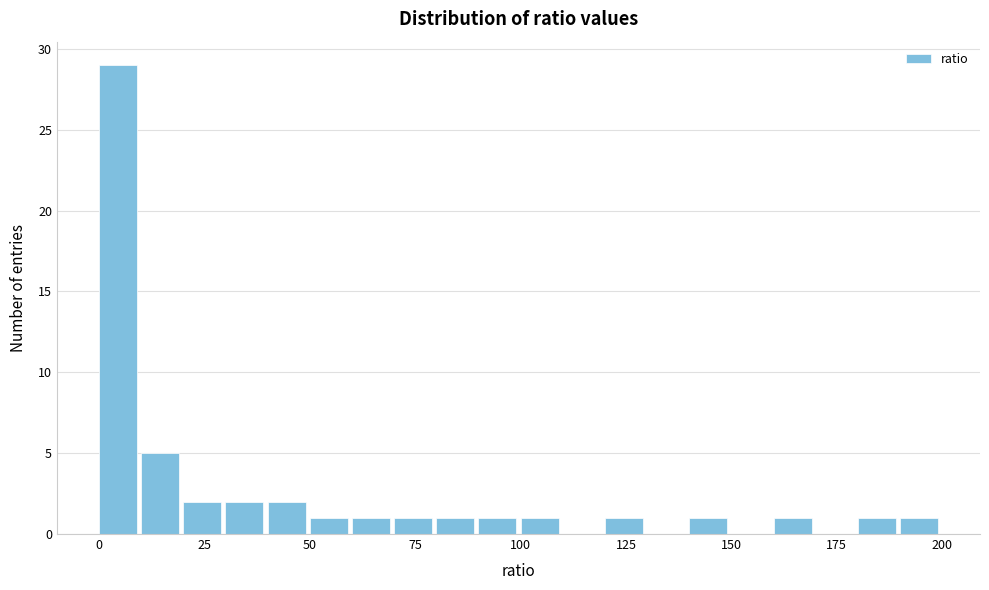

Around what value on the x-axis is the tallest bar? Give the approximate position of its centre, as read against the axis.

5